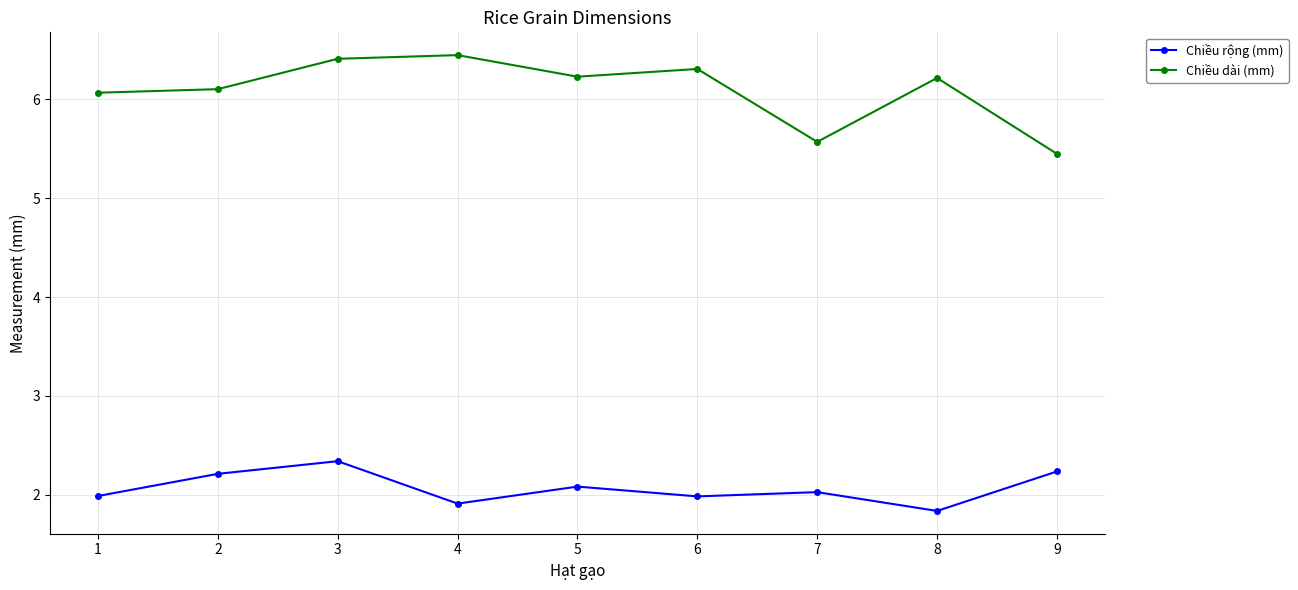

At how many categories does at least one series exceed 3?

9